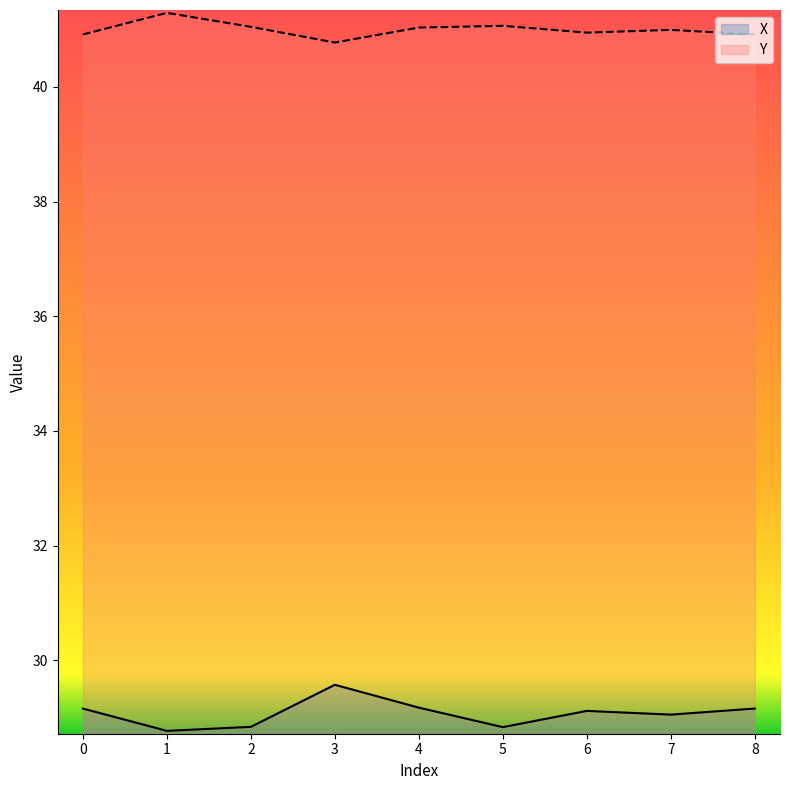

Is it true that Y equals 40.9 at 0?

True